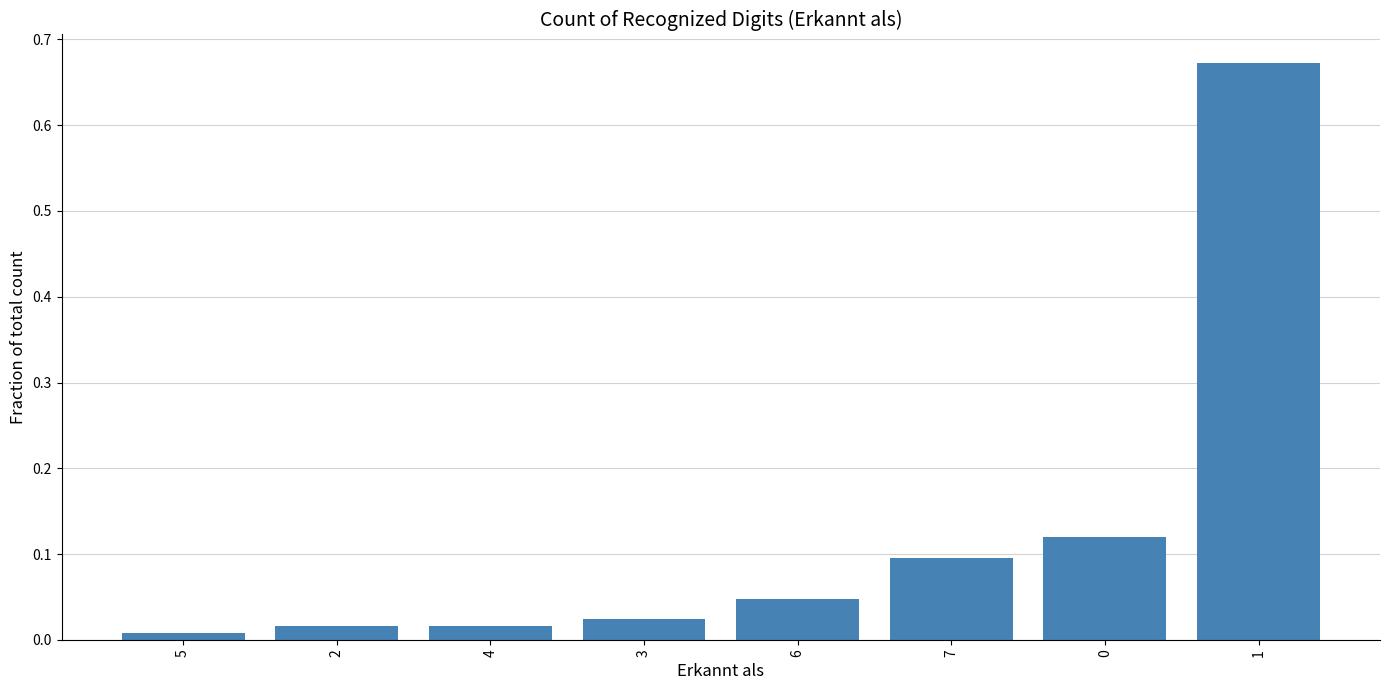

What is the label of the 3rd bar from the right?

7